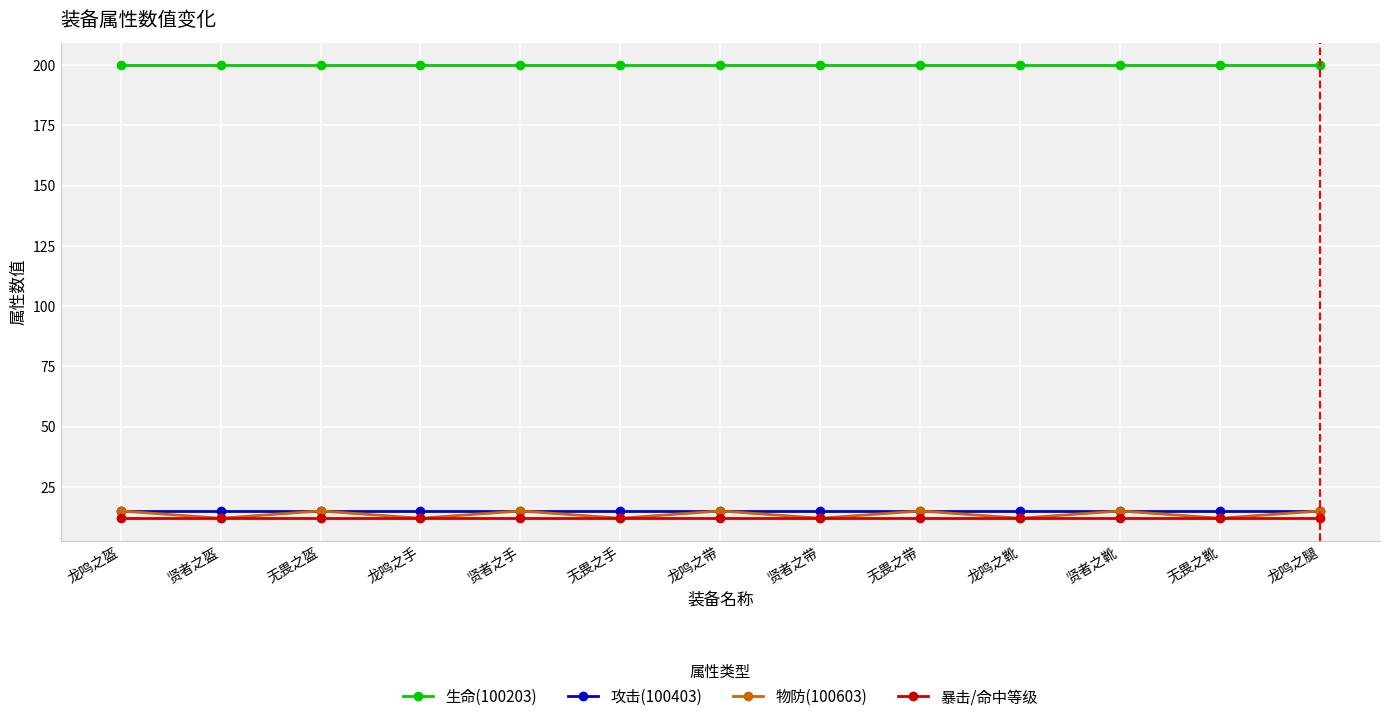

What value does the 生命(100203) series have at 贤者之盔?

200